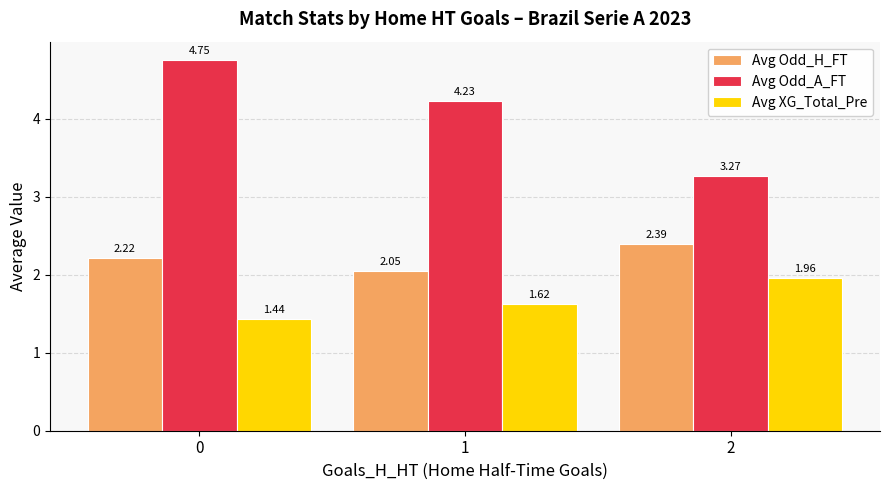

Rank the categories by Avg Odd_H_FT value from highest to lowest.

2, 0, 1